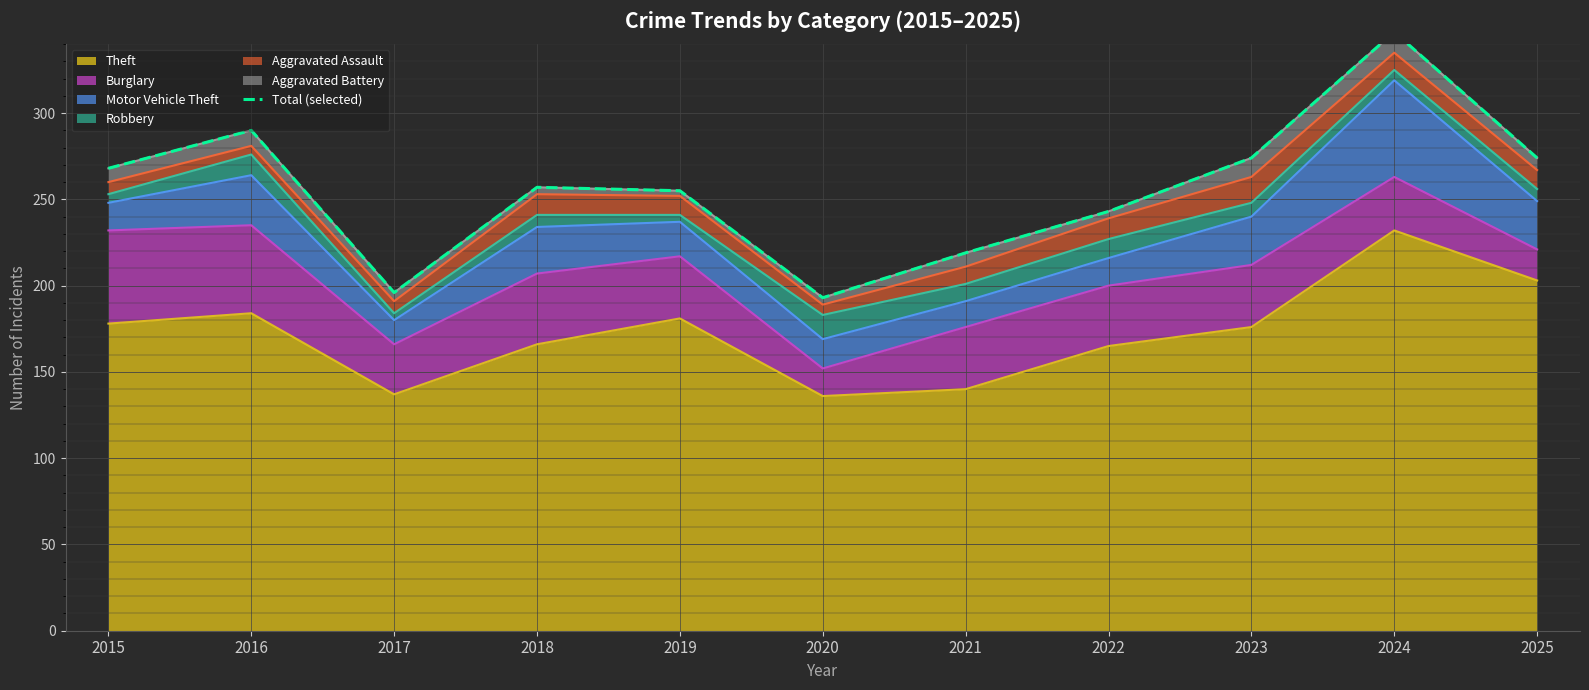

Where is the first local maximum?

2016